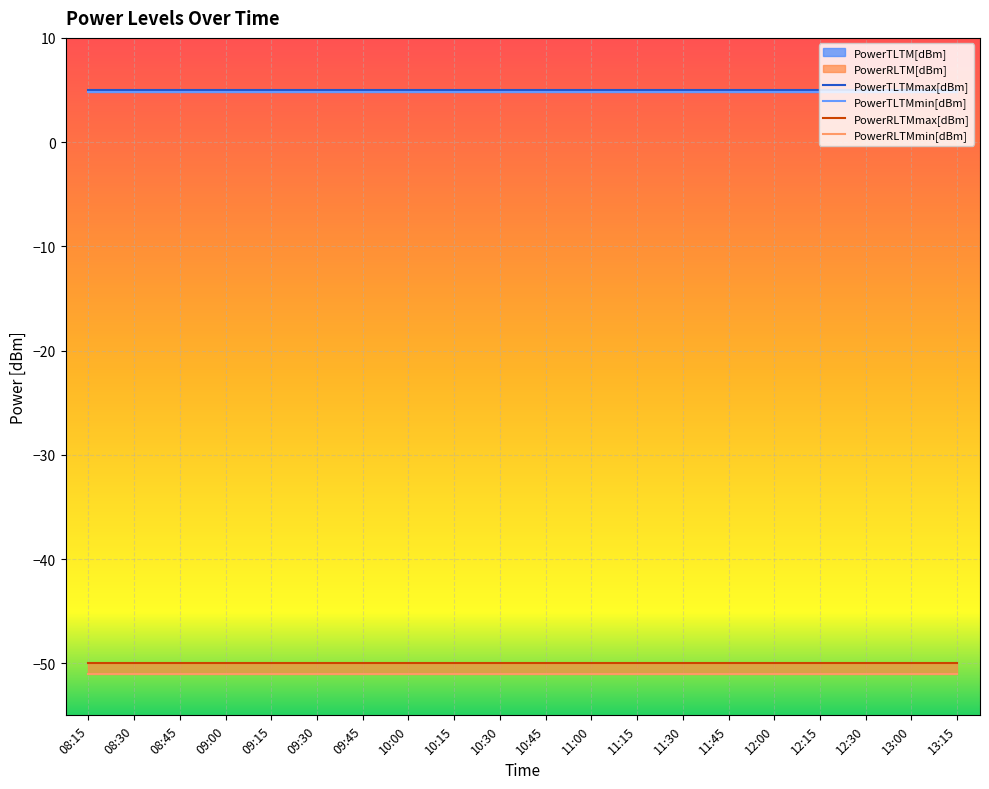

Is it true that PowerRLTMmax[dBm] equals -20.5 at 08:30?

False